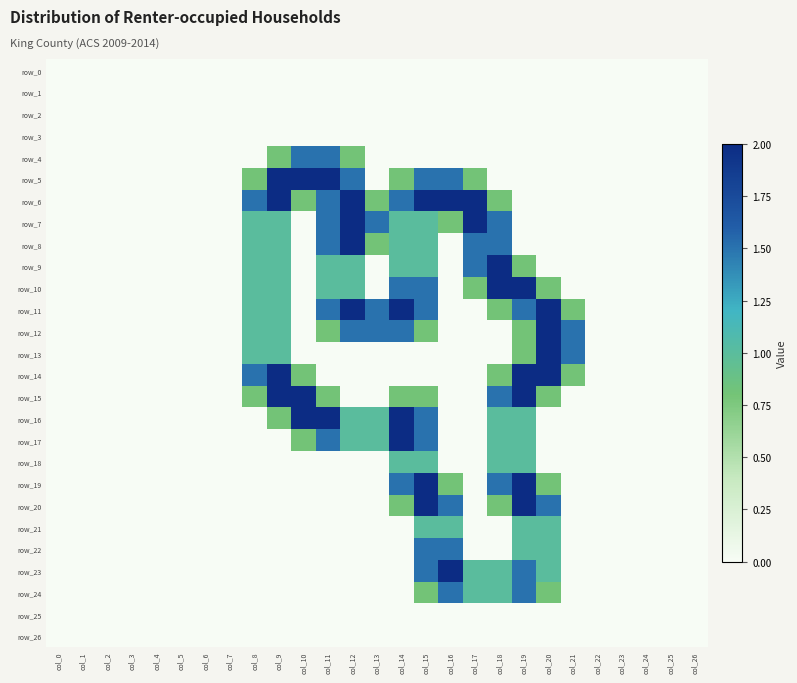

Reading left to right, what are all the values shown in this chart?

row_0: col_0=0.0	col_1=0.0	col_2=0.0	col_3=0.0	col_4=0.0	col_5=0.0	col_6=0.0	col_7=0.0	col_8=0.0	col_9=0.0	col_10=0.0	col_11=0.0	col_12=0.0	col_13=0.0	col_14=0.0	col_15=0.0	col_16=0.0	col_17=0.0	col_18=0.0	col_19=0.0	col_20=0.0	col_21=0.0	col_22=0.0	col_23=0.0	col_24=0.0	col_25=0.0	col_26=0.0
row_1: col_0=0.0	col_1=0.0	col_2=0.0	col_3=0.0	col_4=0.0	col_5=0.0	col_6=0.0	col_7=0.0	col_8=0.0	col_9=0.0	col_10=0.0	col_11=0.0	col_12=0.0	col_13=0.0	col_14=0.0	col_15=0.0	col_16=0.0	col_17=0.0	col_18=0.0	col_19=0.0	col_20=0.0	col_21=0.0	col_22=0.0	col_23=0.0	col_24=0.0	col_25=0.0	col_26=0.0
row_2: col_0=0.0	col_1=0.0	col_2=0.0	col_3=0.0	col_4=0.0	col_5=0.0	col_6=0.0	col_7=0.0	col_8=0.0	col_9=0.0	col_10=0.0	col_11=0.0	col_12=0.0	col_13=0.0	col_14=0.0	col_15=0.0	col_16=0.0	col_17=0.0	col_18=0.0	col_19=0.0	col_20=0.0	col_21=0.0	col_22=0.0	col_23=0.0	col_24=0.0	col_25=0.0	col_26=0.0
row_3: col_0=0.0	col_1=0.0	col_2=0.0	col_3=0.0	col_4=0.0	col_5=0.0	col_6=0.0	col_7=0.0	col_8=0.0	col_9=0.0	col_10=0.0	col_11=0.0	col_12=0.0	col_13=0.0	col_14=0.0	col_15=0.0	col_16=0.0	col_17=0.0	col_18=0.0	col_19=0.0	col_20=0.0	col_21=0.0	col_22=0.0	col_23=0.0	col_24=0.0	col_25=0.0	col_26=0.0
row_4: col_0=0.0	col_1=0.0	col_2=0.0	col_3=0.0	col_4=0.0	col_5=0.0	col_6=0.0	col_7=0.0	col_8=0.0	col_9=0.8	col_10=1.5	col_11=1.5	col_12=0.8	col_13=0.0	col_14=0.0	col_15=0.0	col_16=0.0	col_17=0.0	col_18=0.0	col_19=0.0	col_20=0.0	col_21=0.0	col_22=0.0	col_23=0.0	col_24=0.0	col_25=0.0	col_26=0.0
row_5: col_0=0.0	col_1=0.0	col_2=0.0	col_3=0.0	col_4=0.0	col_5=0.0	col_6=0.0	col_7=0.0	col_8=0.8	col_9=2.0	col_10=2.0	col_11=2.0	col_12=1.5	col_13=0.0	col_14=0.8	col_15=1.5	col_16=1.5	col_17=0.8	col_18=0.0	col_19=0.0	col_20=0.0	col_21=0.0	col_22=0.0	col_23=0.0	col_24=0.0	col_25=0.0	col_26=0.0
row_6: col_0=0.0	col_1=0.0	col_2=0.0	col_3=0.0	col_4=0.0	col_5=0.0	col_6=0.0	col_7=0.0	col_8=1.5	col_9=2.0	col_10=0.8	col_11=1.5	col_12=2.0	col_13=0.8	col_14=1.5	col_15=2.0	col_16=2.0	col_17=2.0	col_18=0.8	col_19=0.0	col_20=0.0	col_21=0.0	col_22=0.0	col_23=0.0	col_24=0.0	col_25=0.0	col_26=0.0
row_7: col_0=0.0	col_1=0.0	col_2=0.0	col_3=0.0	col_4=0.0	col_5=0.0	col_6=0.0	col_7=0.0	col_8=1.0	col_9=1.0	col_10=0.0	col_11=1.5	col_12=2.0	col_13=1.5	col_14=1.0	col_15=1.0	col_16=0.8	col_17=2.0	col_18=1.5	col_19=0.0	col_20=0.0	col_21=0.0	col_22=0.0	col_23=0.0	col_24=0.0	col_25=0.0	col_26=0.0
row_8: col_0=0.0	col_1=0.0	col_2=0.0	col_3=0.0	col_4=0.0	col_5=0.0	col_6=0.0	col_7=0.0	col_8=1.0	col_9=1.0	col_10=0.0	col_11=1.5	col_12=2.0	col_13=0.8	col_14=1.0	col_15=1.0	col_16=0.0	col_17=1.5	col_18=1.5	col_19=0.0	col_20=0.0	col_21=0.0	col_22=0.0	col_23=0.0	col_24=0.0	col_25=0.0	col_26=0.0
row_9: col_0=0.0	col_1=0.0	col_2=0.0	col_3=0.0	col_4=0.0	col_5=0.0	col_6=0.0	col_7=0.0	col_8=1.0	col_9=1.0	col_10=0.0	col_11=1.0	col_12=1.0	col_13=0.0	col_14=1.0	col_15=1.0	col_16=0.0	col_17=1.5	col_18=2.0	col_19=0.8	col_20=0.0	col_21=0.0	col_22=0.0	col_23=0.0	col_24=0.0	col_25=0.0	col_26=0.0
row_10: col_0=0.0	col_1=0.0	col_2=0.0	col_3=0.0	col_4=0.0	col_5=0.0	col_6=0.0	col_7=0.0	col_8=1.0	col_9=1.0	col_10=0.0	col_11=1.0	col_12=1.0	col_13=0.0	col_14=1.5	col_15=1.5	col_16=0.0	col_17=0.8	col_18=2.0	col_19=2.0	col_20=0.8	col_21=0.0	col_22=0.0	col_23=0.0	col_24=0.0	col_25=0.0	col_26=0.0
row_11: col_0=0.0	col_1=0.0	col_2=0.0	col_3=0.0	col_4=0.0	col_5=0.0	col_6=0.0	col_7=0.0	col_8=1.0	col_9=1.0	col_10=0.0	col_11=1.5	col_12=2.0	col_13=1.5	col_14=2.0	col_15=1.5	col_16=0.0	col_17=0.0	col_18=0.8	col_19=1.5	col_20=2.0	col_21=0.8	col_22=0.0	col_23=0.0	col_24=0.0	col_25=0.0	col_26=0.0
row_12: col_0=0.0	col_1=0.0	col_2=0.0	col_3=0.0	col_4=0.0	col_5=0.0	col_6=0.0	col_7=0.0	col_8=1.0	col_9=1.0	col_10=0.0	col_11=0.8	col_12=1.5	col_13=1.5	col_14=1.5	col_15=0.8	col_16=0.0	col_17=0.0	col_18=0.0	col_19=0.8	col_20=2.0	col_21=1.5	col_22=0.0	col_23=0.0	col_24=0.0	col_25=0.0	col_26=0.0
row_13: col_0=0.0	col_1=0.0	col_2=0.0	col_3=0.0	col_4=0.0	col_5=0.0	col_6=0.0	col_7=0.0	col_8=1.0	col_9=1.0	col_10=0.0	col_11=0.0	col_12=0.0	col_13=0.0	col_14=0.0	col_15=0.0	col_16=0.0	col_17=0.0	col_18=0.0	col_19=0.8	col_20=2.0	col_21=1.5	col_22=0.0	col_23=0.0	col_24=0.0	col_25=0.0	col_26=0.0
row_14: col_0=0.0	col_1=0.0	col_2=0.0	col_3=0.0	col_4=0.0	col_5=0.0	col_6=0.0	col_7=0.0	col_8=1.5	col_9=2.0	col_10=0.8	col_11=0.0	col_12=0.0	col_13=0.0	col_14=0.0	col_15=0.0	col_16=0.0	col_17=0.0	col_18=0.8	col_19=2.0	col_20=2.0	col_21=0.8	col_22=0.0	col_23=0.0	col_24=0.0	col_25=0.0	col_26=0.0
row_15: col_0=0.0	col_1=0.0	col_2=0.0	col_3=0.0	col_4=0.0	col_5=0.0	col_6=0.0	col_7=0.0	col_8=0.8	col_9=2.0	col_10=2.0	col_11=0.8	col_12=0.0	col_13=0.0	col_14=0.8	col_15=0.8	col_16=0.0	col_17=0.0	col_18=1.5	col_19=2.0	col_20=0.8	col_21=0.0	col_22=0.0	col_23=0.0	col_24=0.0	col_25=0.0	col_26=0.0
row_16: col_0=0.0	col_1=0.0	col_2=0.0	col_3=0.0	col_4=0.0	col_5=0.0	col_6=0.0	col_7=0.0	col_8=0.0	col_9=0.8	col_10=2.0	col_11=2.0	col_12=1.0	col_13=1.0	col_14=2.0	col_15=1.5	col_16=0.0	col_17=0.0	col_18=1.0	col_19=1.0	col_20=0.0	col_21=0.0	col_22=0.0	col_23=0.0	col_24=0.0	col_25=0.0	col_26=0.0
row_17: col_0=0.0	col_1=0.0	col_2=0.0	col_3=0.0	col_4=0.0	col_5=0.0	col_6=0.0	col_7=0.0	col_8=0.0	col_9=0.0	col_10=0.8	col_11=1.5	col_12=1.0	col_13=1.0	col_14=2.0	col_15=1.5	col_16=0.0	col_17=0.0	col_18=1.0	col_19=1.0	col_20=0.0	col_21=0.0	col_22=0.0	col_23=0.0	col_24=0.0	col_25=0.0	col_26=0.0
row_18: col_0=0.0	col_1=0.0	col_2=0.0	col_3=0.0	col_4=0.0	col_5=0.0	col_6=0.0	col_7=0.0	col_8=0.0	col_9=0.0	col_10=0.0	col_11=0.0	col_12=0.0	col_13=0.0	col_14=1.0	col_15=1.0	col_16=0.0	col_17=0.0	col_18=1.0	col_19=1.0	col_20=0.0	col_21=0.0	col_22=0.0	col_23=0.0	col_24=0.0	col_25=0.0	col_26=0.0
row_19: col_0=0.0	col_1=0.0	col_2=0.0	col_3=0.0	col_4=0.0	col_5=0.0	col_6=0.0	col_7=0.0	col_8=0.0	col_9=0.0	col_10=0.0	col_11=0.0	col_12=0.0	col_13=0.0	col_14=1.5	col_15=2.0	col_16=0.8	col_17=0.0	col_18=1.5	col_19=2.0	col_20=0.8	col_21=0.0	col_22=0.0	col_23=0.0	col_24=0.0	col_25=0.0	col_26=0.0
row_20: col_0=0.0	col_1=0.0	col_2=0.0	col_3=0.0	col_4=0.0	col_5=0.0	col_6=0.0	col_7=0.0	col_8=0.0	col_9=0.0	col_10=0.0	col_11=0.0	col_12=0.0	col_13=0.0	col_14=0.8	col_15=2.0	col_16=1.5	col_17=0.0	col_18=0.8	col_19=2.0	col_20=1.5	col_21=0.0	col_22=0.0	col_23=0.0	col_24=0.0	col_25=0.0	col_26=0.0
row_21: col_0=0.0	col_1=0.0	col_2=0.0	col_3=0.0	col_4=0.0	col_5=0.0	col_6=0.0	col_7=0.0	col_8=0.0	col_9=0.0	col_10=0.0	col_11=0.0	col_12=0.0	col_13=0.0	col_14=0.0	col_15=1.0	col_16=1.0	col_17=0.0	col_18=0.0	col_19=1.0	col_20=1.0	col_21=0.0	col_22=0.0	col_23=0.0	col_24=0.0	col_25=0.0	col_26=0.0
row_22: col_0=0.0	col_1=0.0	col_2=0.0	col_3=0.0	col_4=0.0	col_5=0.0	col_6=0.0	col_7=0.0	col_8=0.0	col_9=0.0	col_10=0.0	col_11=0.0	col_12=0.0	col_13=0.0	col_14=0.0	col_15=1.5	col_16=1.5	col_17=0.0	col_18=0.0	col_19=1.0	col_20=1.0	col_21=0.0	col_22=0.0	col_23=0.0	col_24=0.0	col_25=0.0	col_26=0.0
row_23: col_0=0.0	col_1=0.0	col_2=0.0	col_3=0.0	col_4=0.0	col_5=0.0	col_6=0.0	col_7=0.0	col_8=0.0	col_9=0.0	col_10=0.0	col_11=0.0	col_12=0.0	col_13=0.0	col_14=0.0	col_15=1.5	col_16=2.0	col_17=1.0	col_18=1.0	col_19=1.5	col_20=1.0	col_21=0.0	col_22=0.0	col_23=0.0	col_24=0.0	col_25=0.0	col_26=0.0
row_24: col_0=0.0	col_1=0.0	col_2=0.0	col_3=0.0	col_4=0.0	col_5=0.0	col_6=0.0	col_7=0.0	col_8=0.0	col_9=0.0	col_10=0.0	col_11=0.0	col_12=0.0	col_13=0.0	col_14=0.0	col_15=0.8	col_16=1.5	col_17=1.0	col_18=1.0	col_19=1.5	col_20=0.8	col_21=0.0	col_22=0.0	col_23=0.0	col_24=0.0	col_25=0.0	col_26=0.0
row_25: col_0=0.0	col_1=0.0	col_2=0.0	col_3=0.0	col_4=0.0	col_5=0.0	col_6=0.0	col_7=0.0	col_8=0.0	col_9=0.0	col_10=0.0	col_11=0.0	col_12=0.0	col_13=0.0	col_14=0.0	col_15=0.0	col_16=0.0	col_17=0.0	col_18=0.0	col_19=0.0	col_20=0.0	col_21=0.0	col_22=0.0	col_23=0.0	col_24=0.0	col_25=0.0	col_26=0.0
row_26: col_0=0.0	col_1=0.0	col_2=0.0	col_3=0.0	col_4=0.0	col_5=0.0	col_6=0.0	col_7=0.0	col_8=0.0	col_9=0.0	col_10=0.0	col_11=0.0	col_12=0.0	col_13=0.0	col_14=0.0	col_15=0.0	col_16=0.0	col_17=0.0	col_18=0.0	col_19=0.0	col_20=0.0	col_21=0.0	col_22=0.0	col_23=0.0	col_24=0.0	col_25=0.0	col_26=0.0